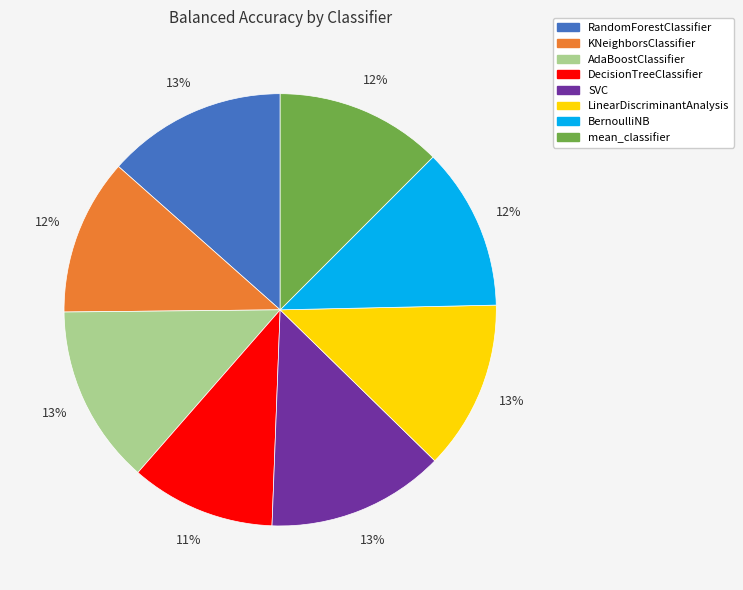

Is RandomForestClassifier the majority of the pie?

No